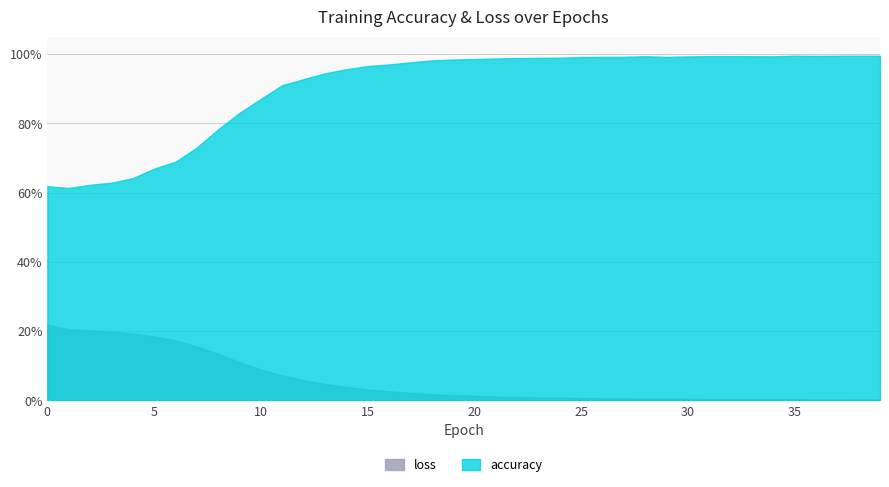

What is the difference between the maximum and minimum values in the loss series?

0.2